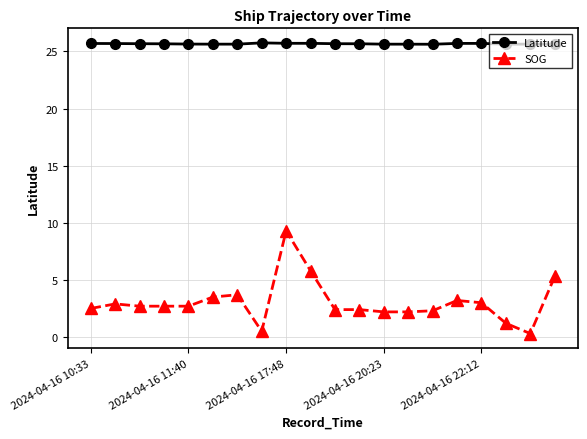

At how many categories does at least one series exceed 20?

20